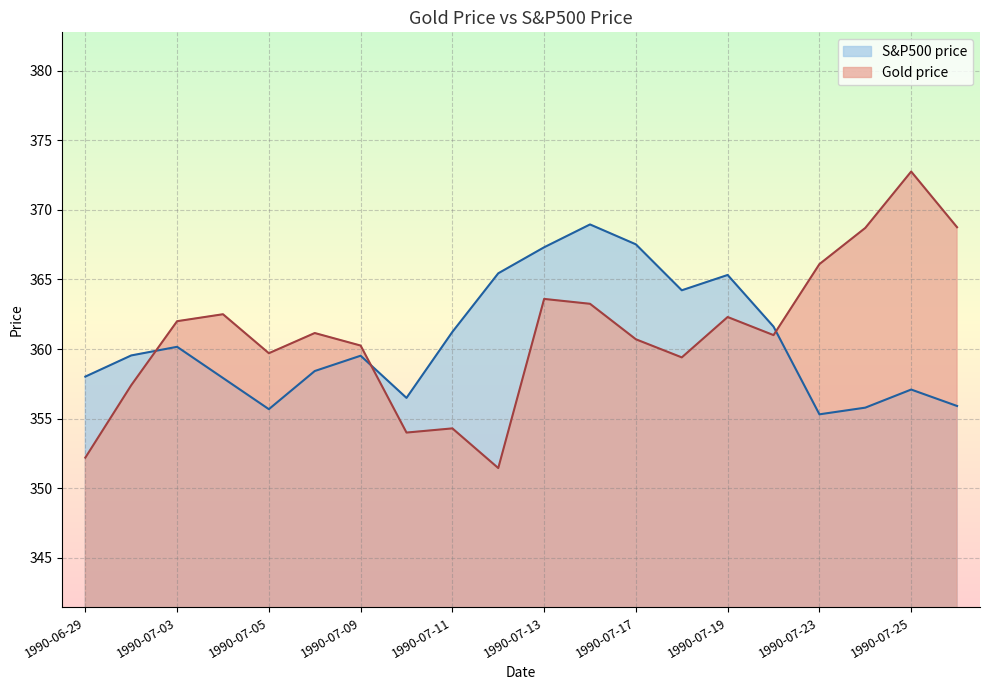

How many times do S&P500 price and Gold price cross each other?

3